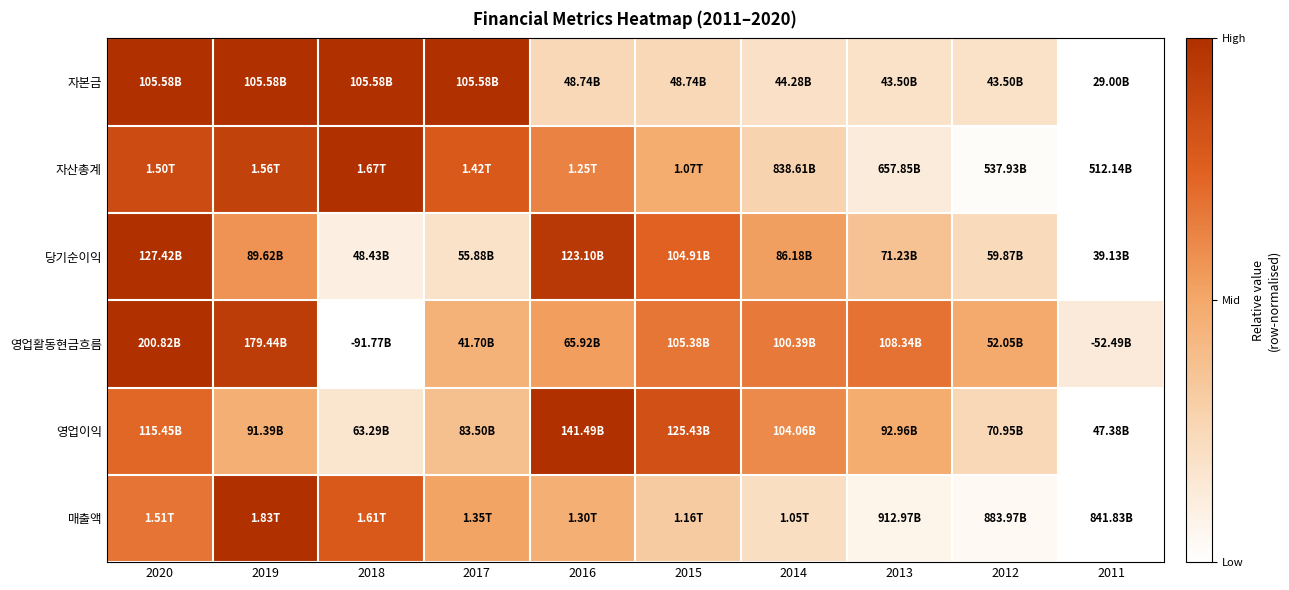

Reading left to right, list all the values displayed in this chart.

자본금: 2020=1.0	2019=1.0	2018=1.0	2017=1.0	2016=0.3	2015=0.3	2014=0.2	2013=0.2	2012=0.2	2011=0.0
자산총계: 2020=0.9	2019=0.9	2018=1.0	2017=0.8	2016=0.6	2015=0.5	2014=0.3	2013=0.1	2012=0.0	2011=0.0
당기순이익: 2020=1.0	2019=0.6	2018=0.1	2017=0.2	2016=1.0	2015=0.7	2014=0.5	2013=0.4	2012=0.2	2011=0.0
영업활동현금흐름: 2020=1.0	2019=0.9	2018=0.0	2017=0.5	2016=0.5	2015=0.7	2014=0.7	2013=0.7	2012=0.5	2011=0.1
영업이익: 2020=0.7	2019=0.5	2018=0.2	2017=0.4	2016=1.0	2015=0.8	2014=0.6	2013=0.5	2012=0.3	2011=0.0
매출액: 2020=0.7	2019=1.0	2018=0.8	2017=0.5	2016=0.5	2015=0.3	2014=0.2	2013=0.1	2012=0.0	2011=0.0